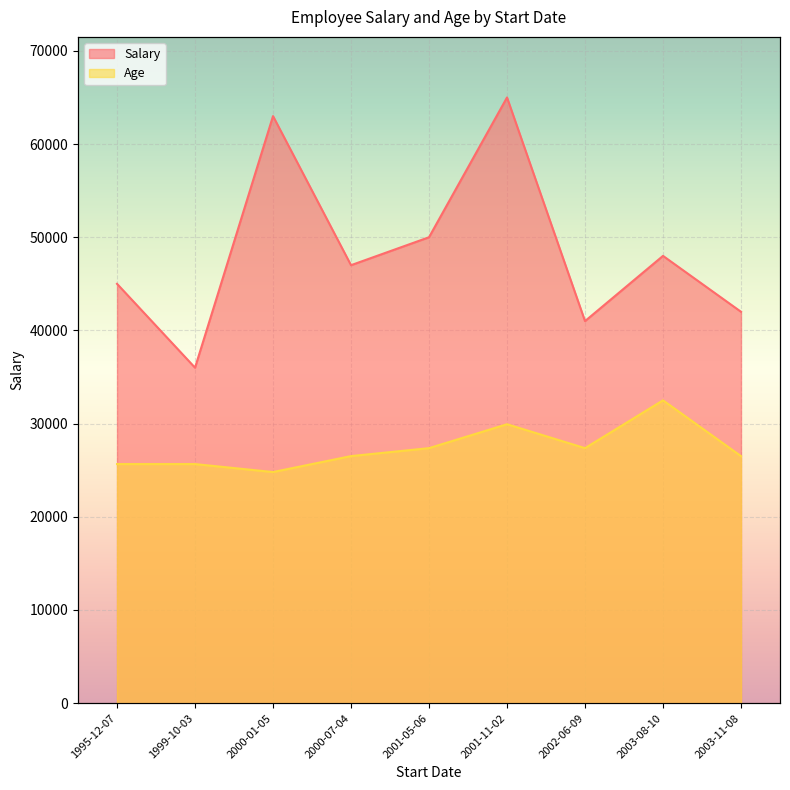

Which series has the largest range (max minus min)?

Salary